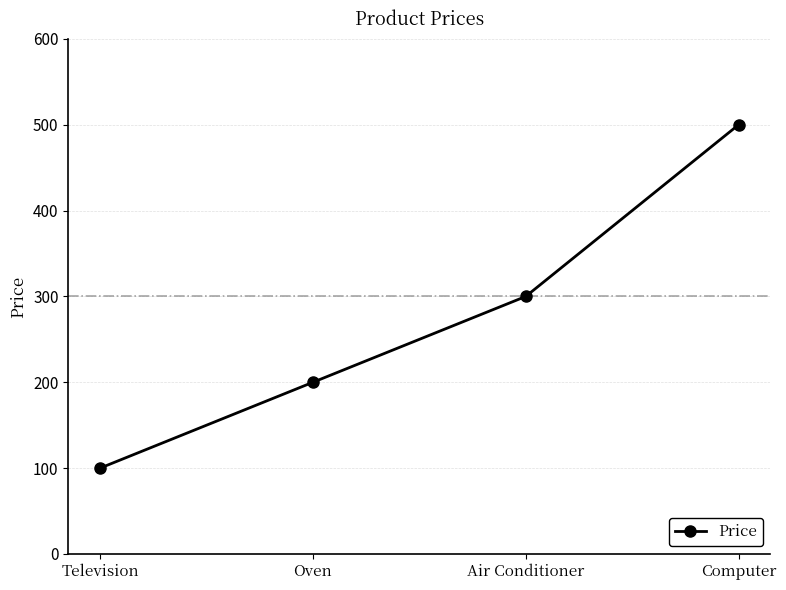

At which category does the chart reach its peak across all series?

Computer